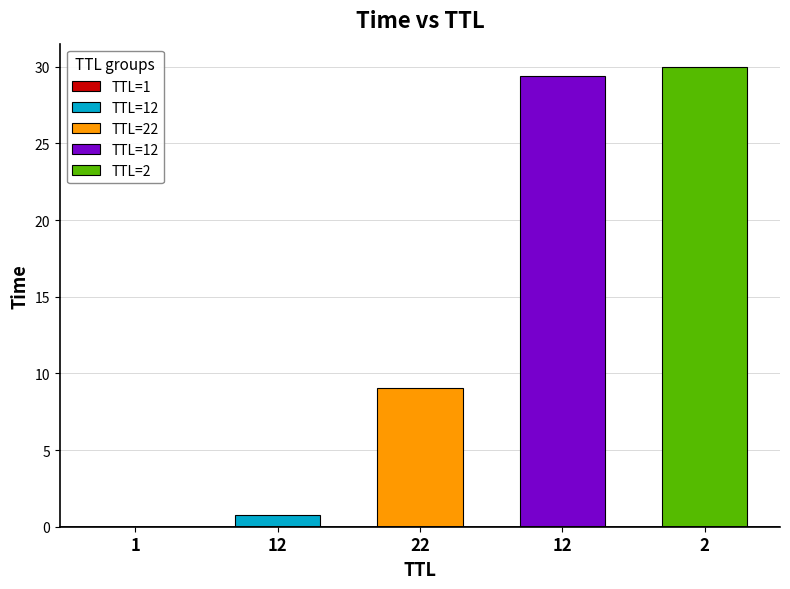

What is the difference between the second highest and second lowest values?

28.7